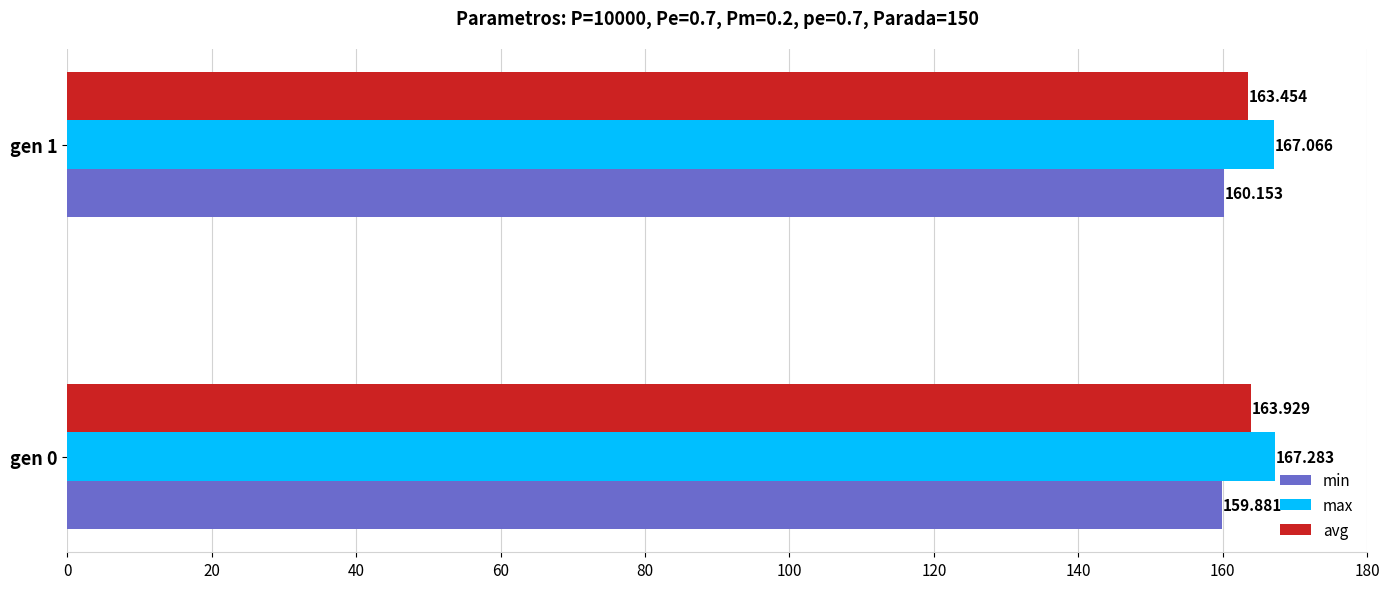

List the series in order of their overall mean, lowest first.

min, avg, max